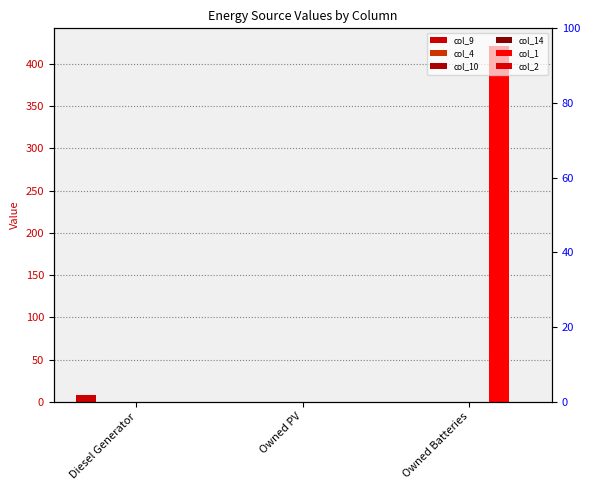

At how many categories does at least one series exceed 156?

1